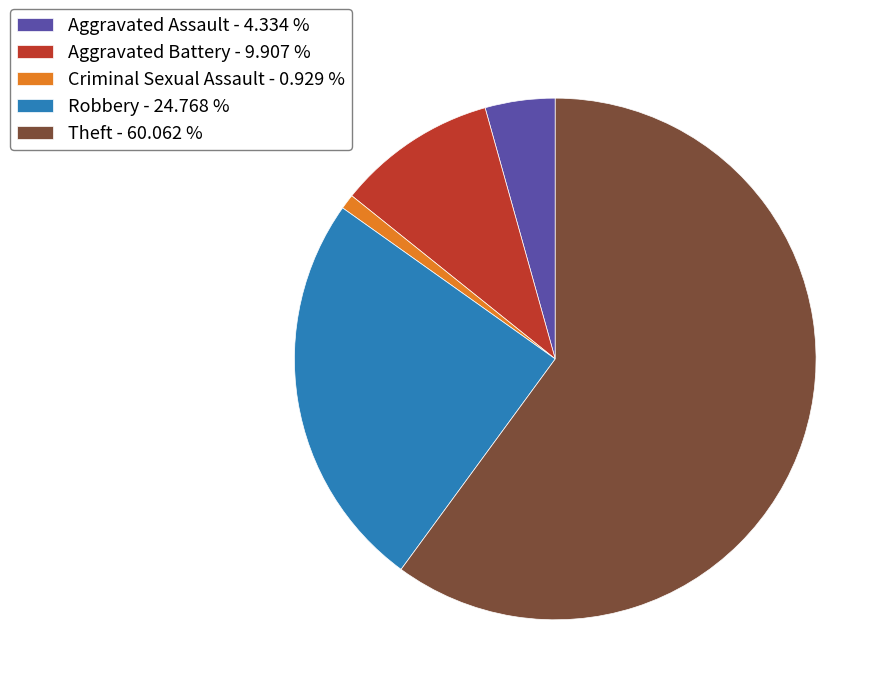

Between Theft and Robbery, which is larger?

Theft